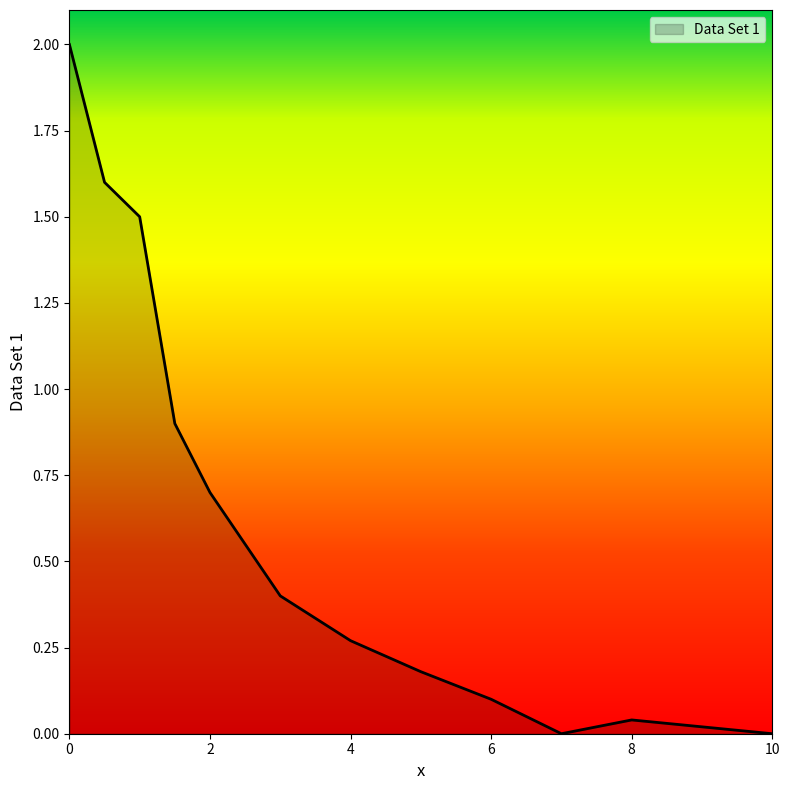

What is the maximum value shown in the chart?

2.0